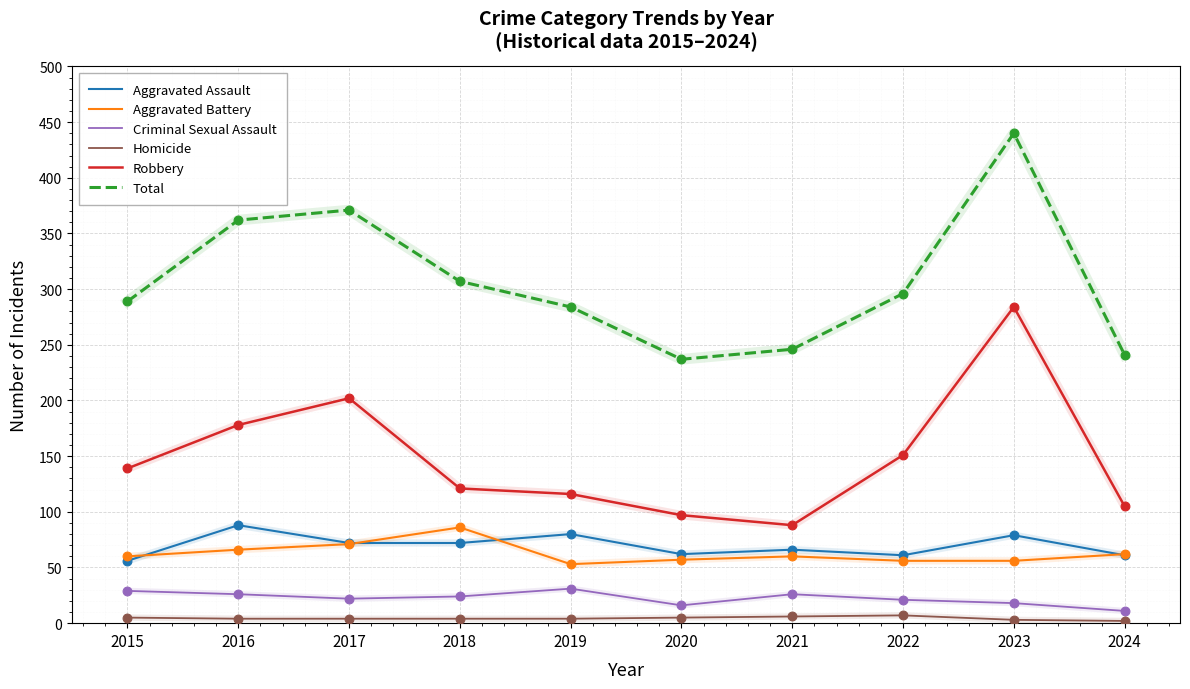

At how many categories does at least one series exceed 124?

10